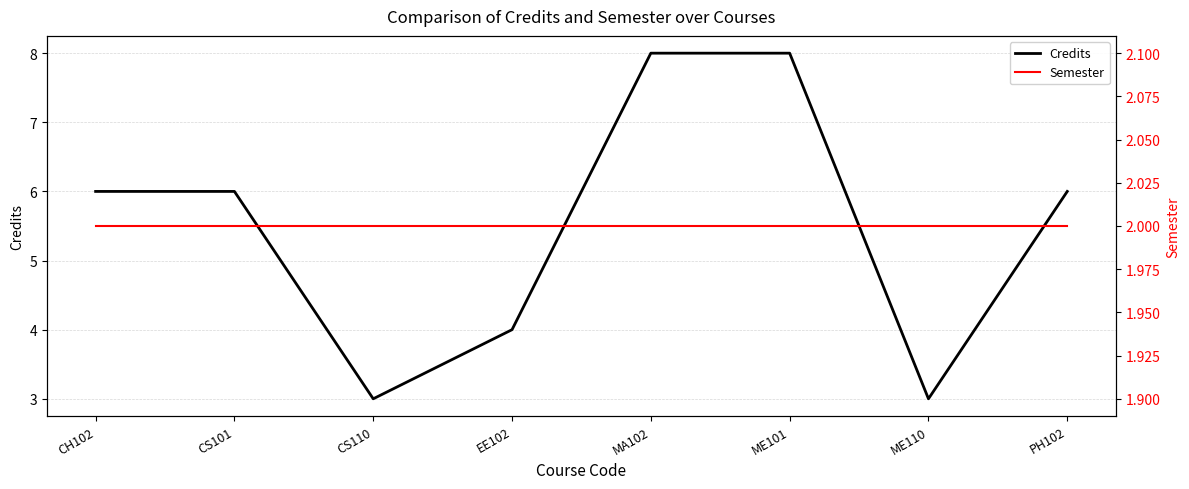

Rank the series at CS101 from highest to lowest value.

Credits, Semester